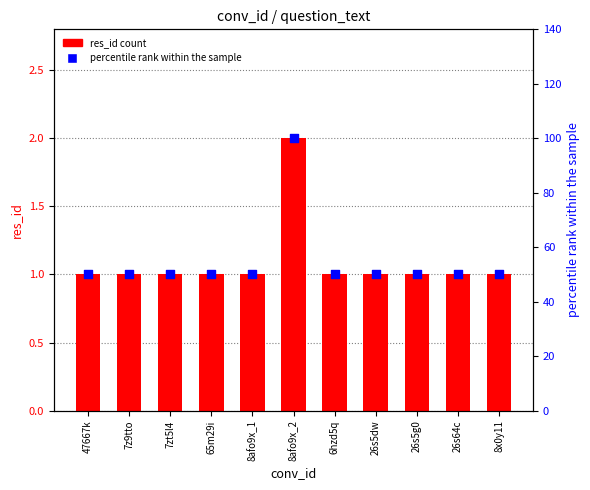

Which series contains the lowest Y value?

res_id count